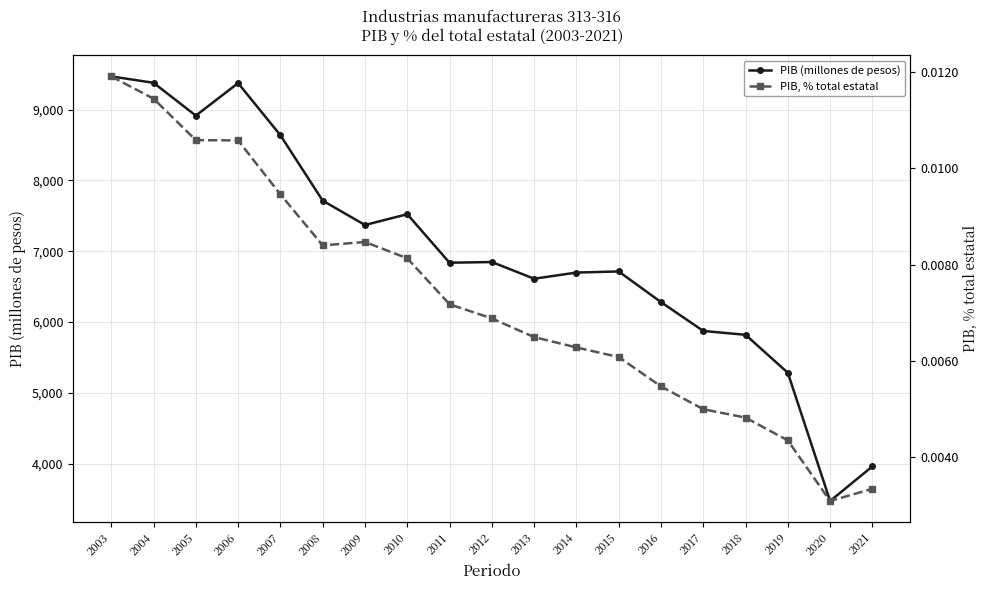

Is it true that PIB (millones de pesos) equals 7714.6 at 2008?

True